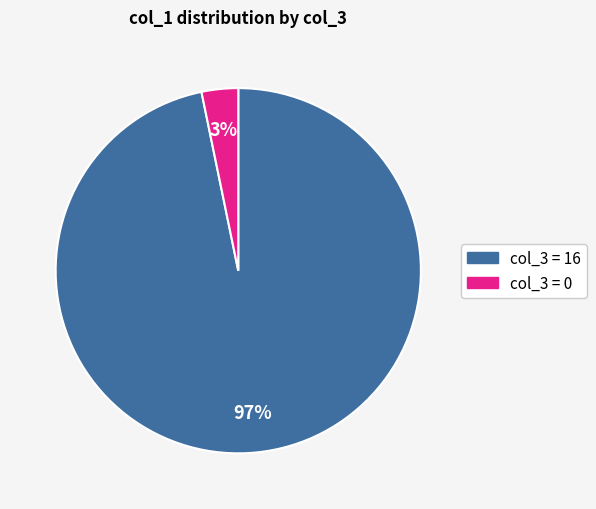

Is there a majority slice in this chart?

Yes